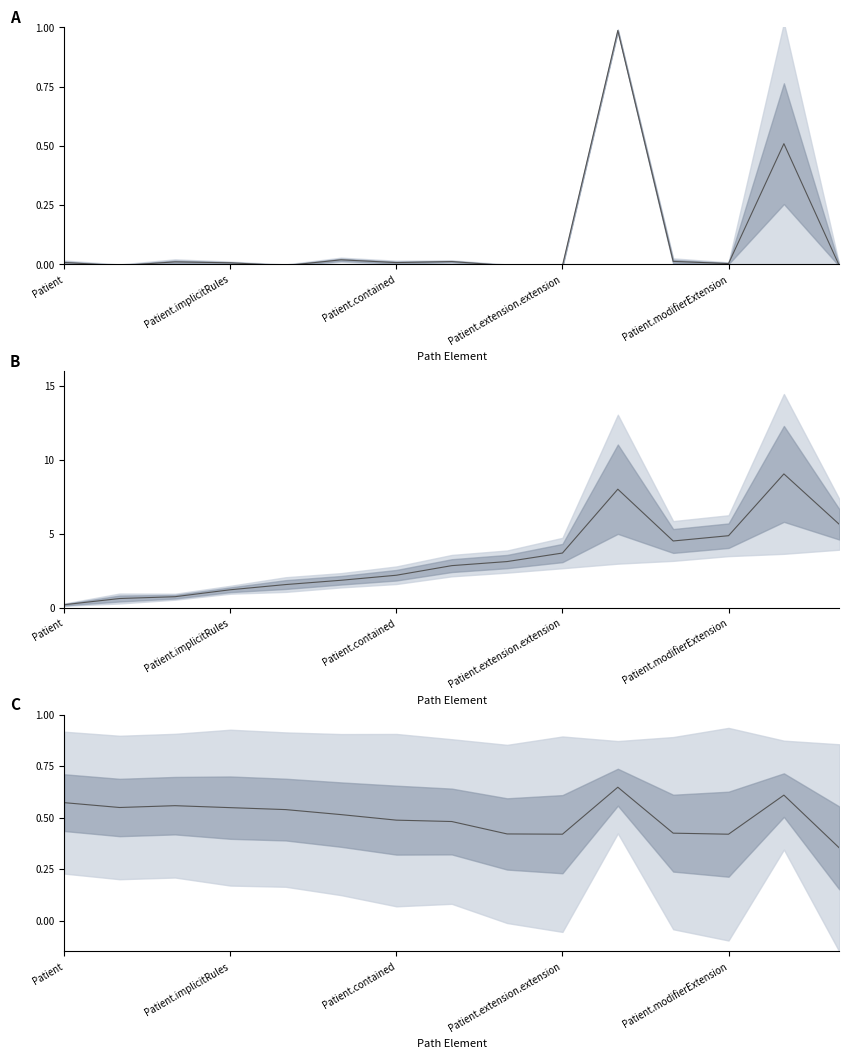

True or false: the data shows 0.5 at Patient.contained.

True